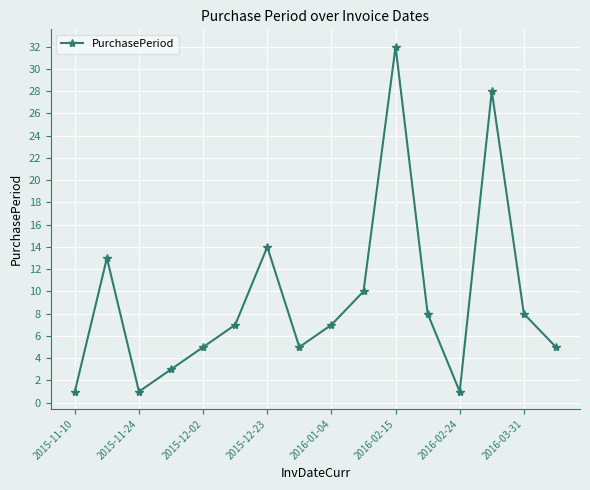

Reading left to right, transcribe all the data shown in this chart.

1	13	1	3	5	7	14	5	7	10	32	8	1	28	8	5